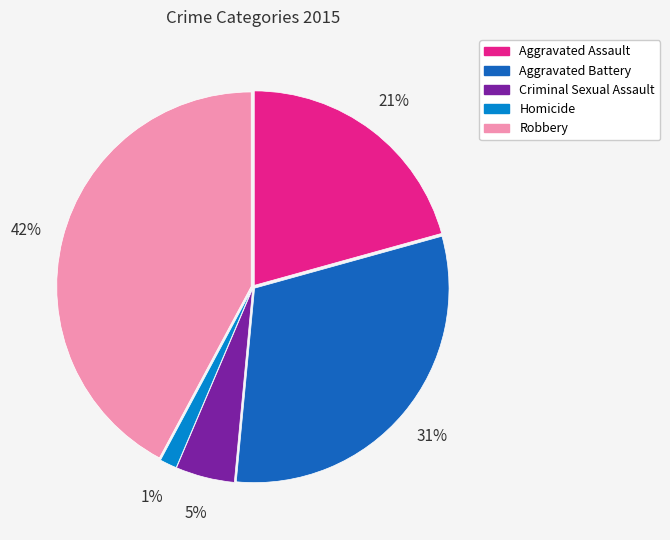

To the nearest percent, what is the average slice percentage?

20%